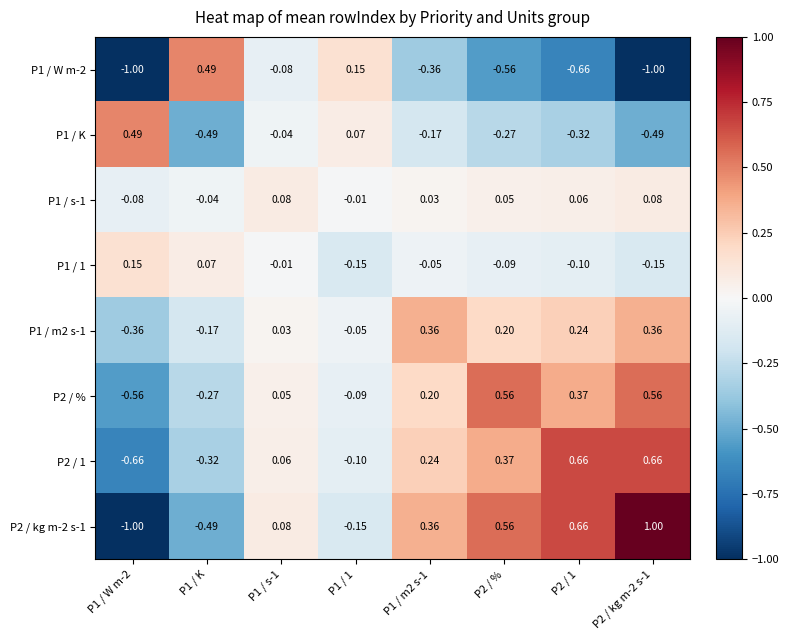

What is the smallest value displayed?

-1.0